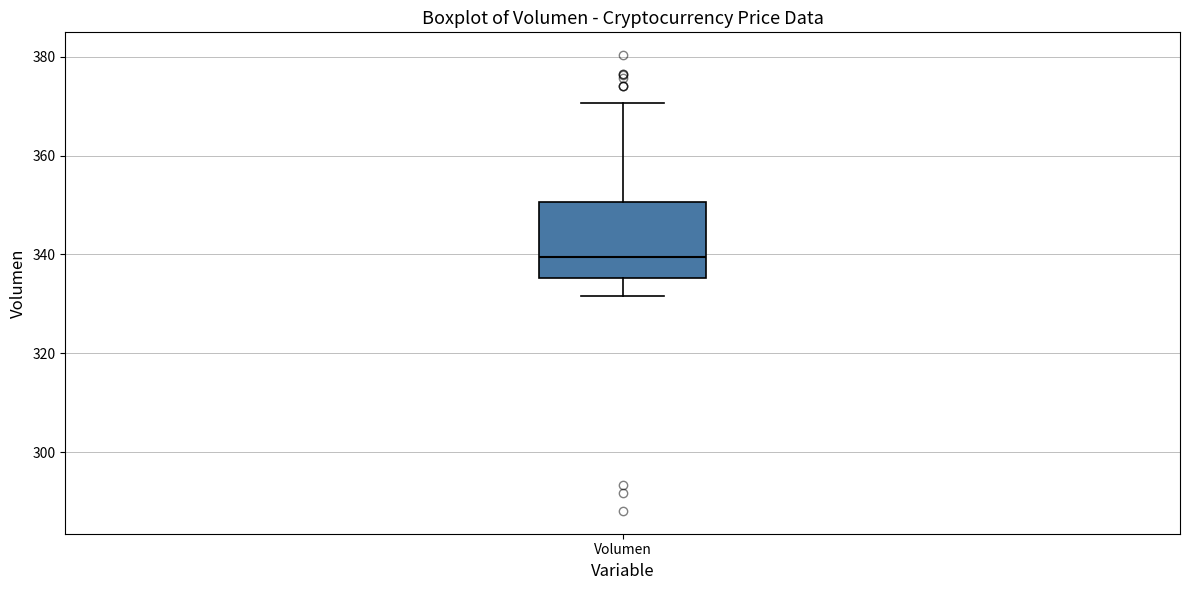

Where is the upper edge of the box for Volumen on the y-axis? The values are not printed on the chart, so give them approximately, as read against the axis.

350